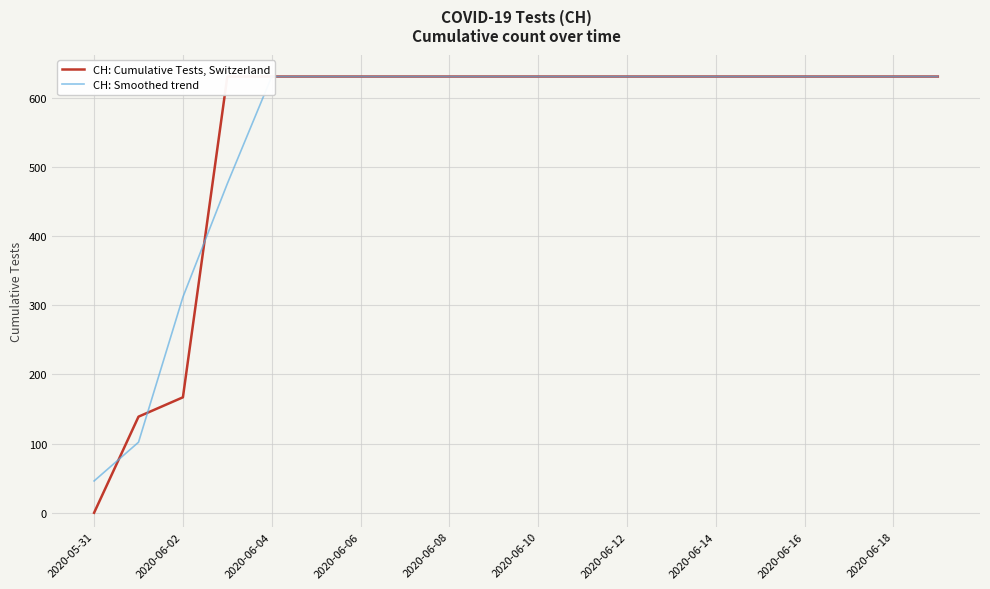

What are all the series names shown in the legend?

CH: Cumulative Tests, Switzerland, CH: Smoothed trend